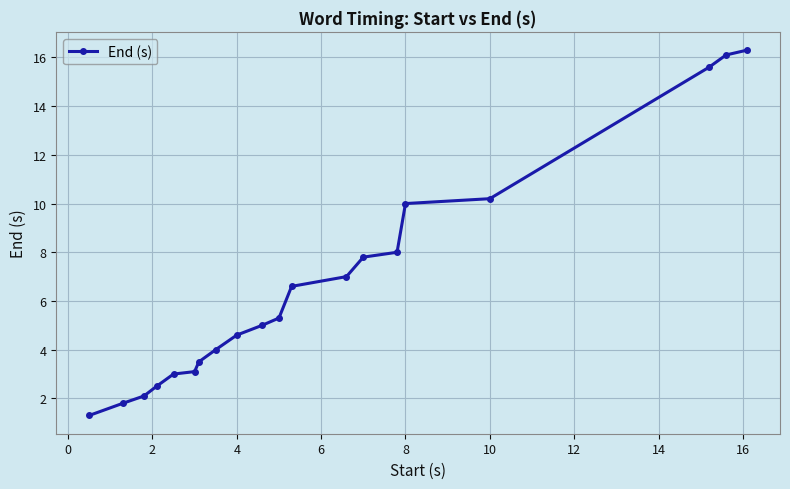

What is the minimum value shown in the chart?

1.3